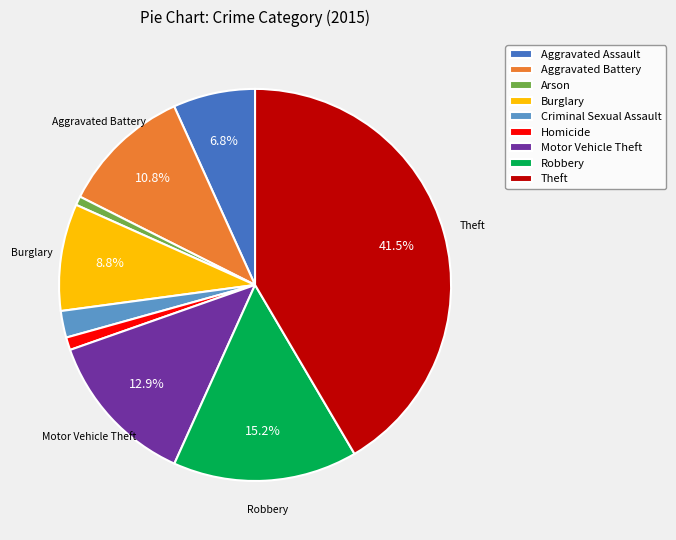

Which category has the biggest portion of the pie?

Theft